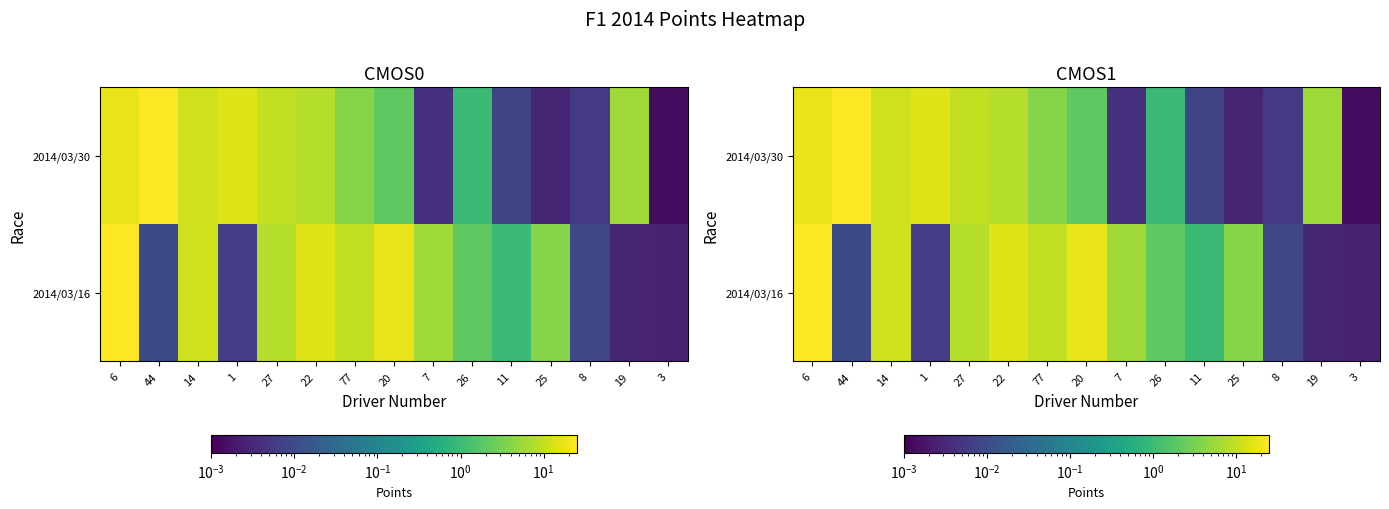

Rank the series at 25 from lowest to highest value.

2014/03/30, 2014/03/16